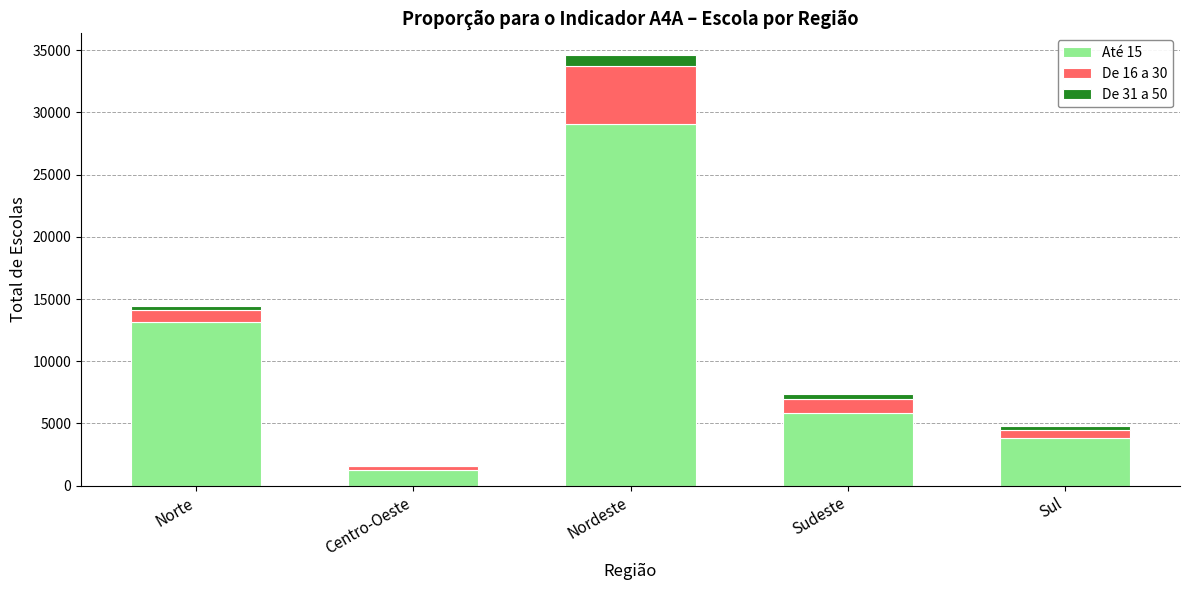

Is it true that Até 15 equals 7121 at Nordeste?

False